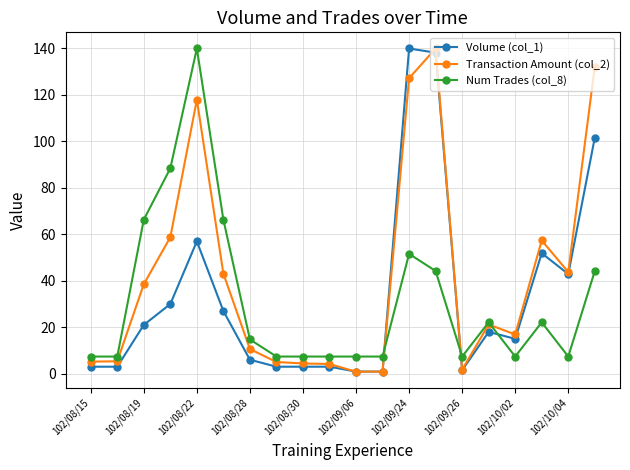

True or false: Num Trades (col_8) has more than 2 points higher than both neighbors.

True